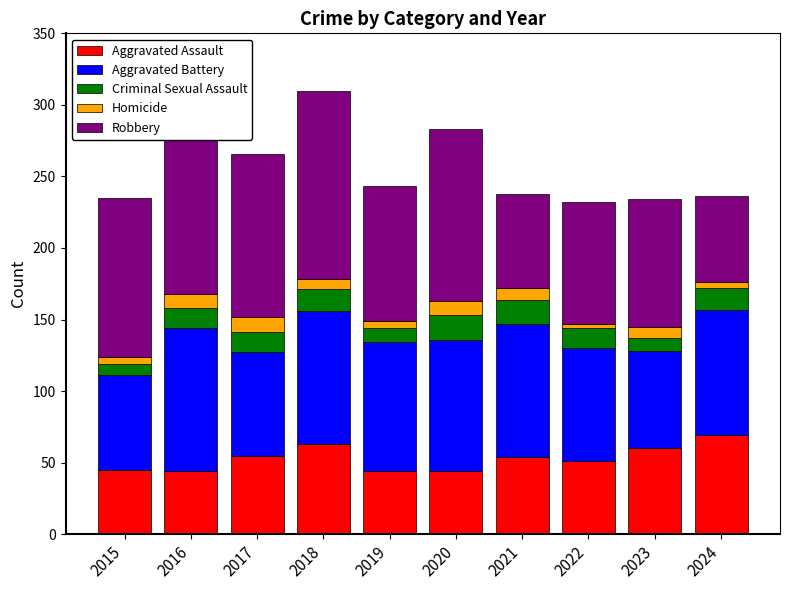

Where is Homicide nearest to the value 7?

2018